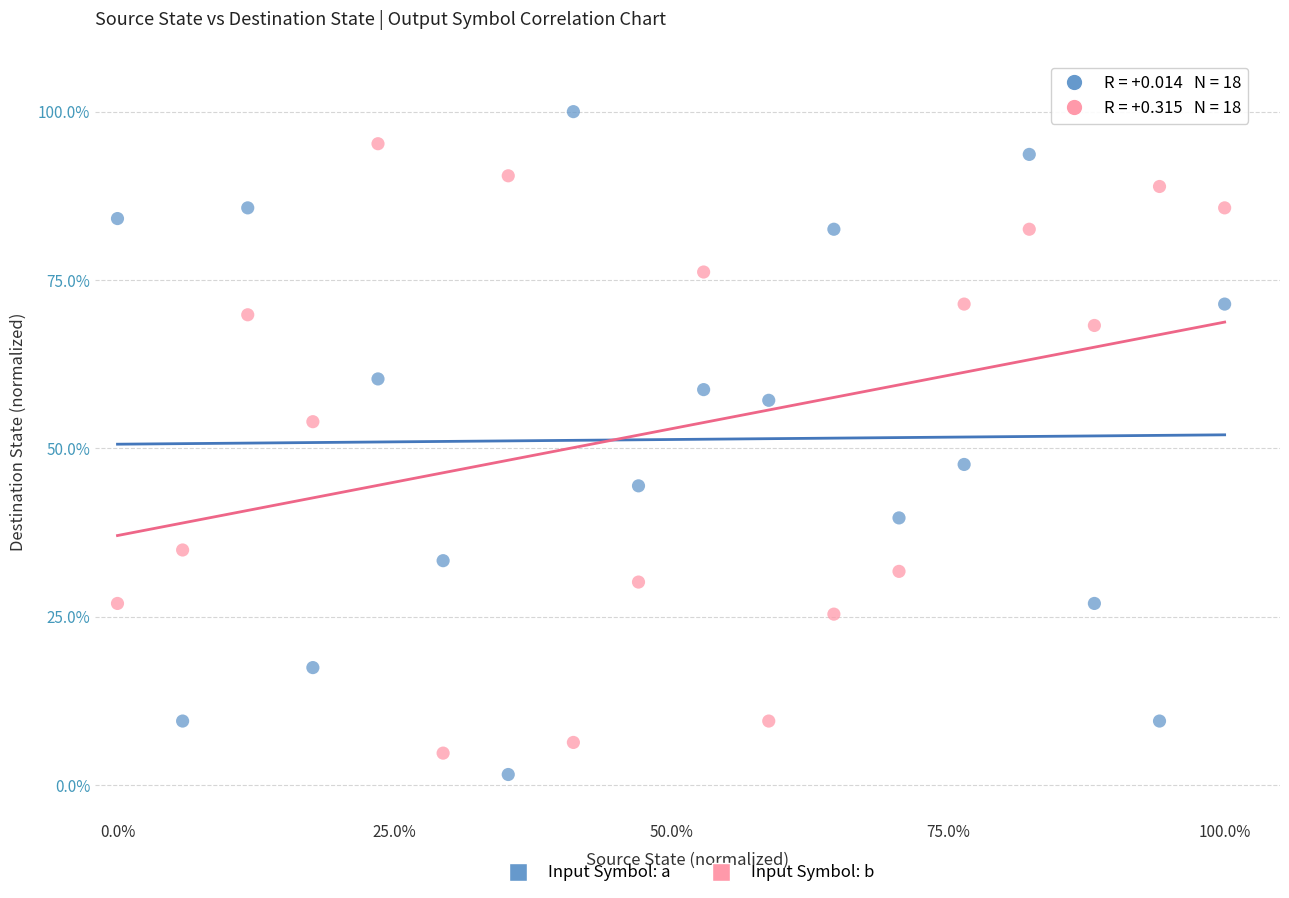

What are all the series names shown in the legend?

Input Symbol: a, Input Symbol: b